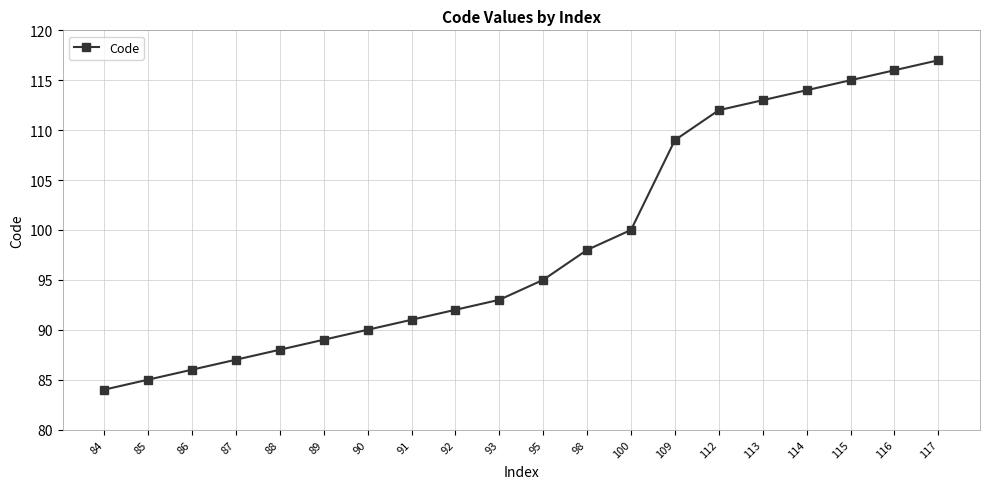

Which has a higher value, 84 or 90?

90